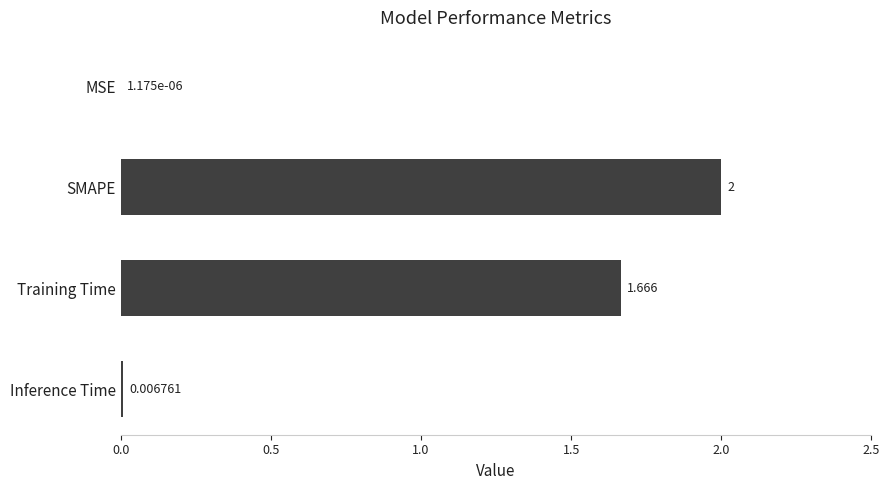

Which label corresponds to the largest value in the chart?

SMAPE